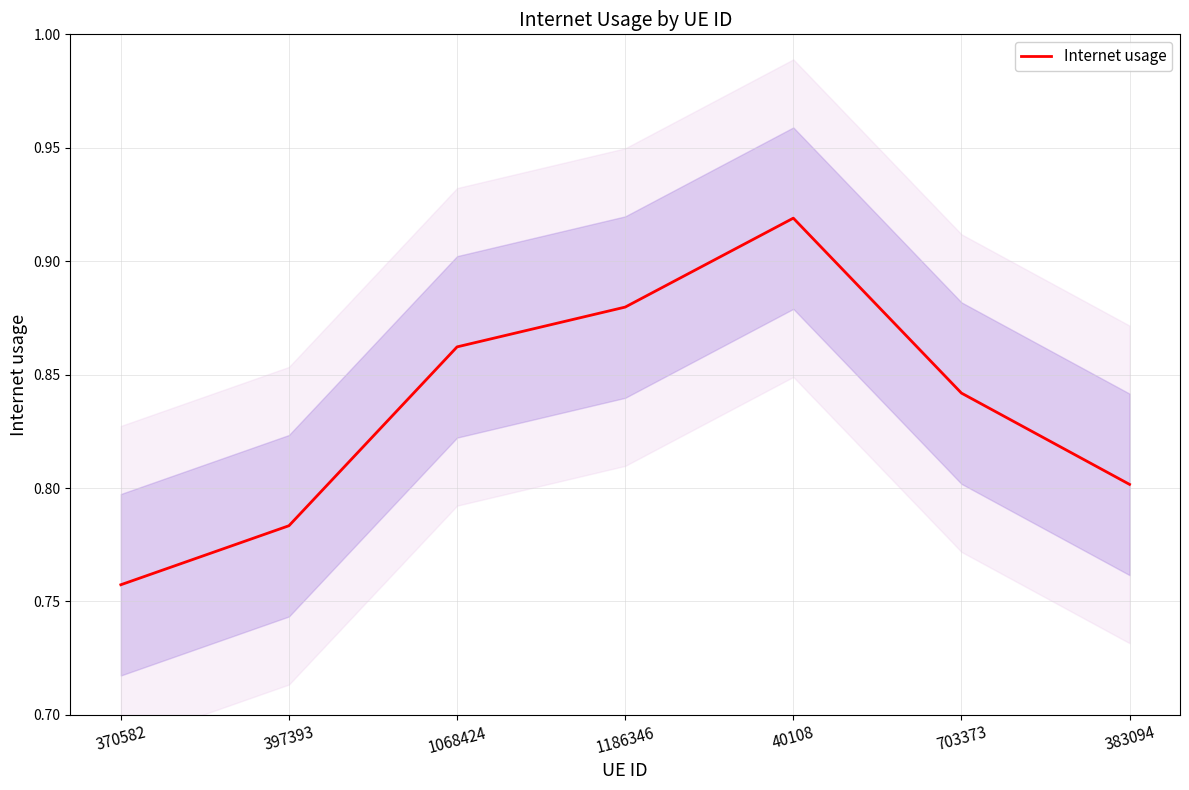

What position from the right is 370582?

7